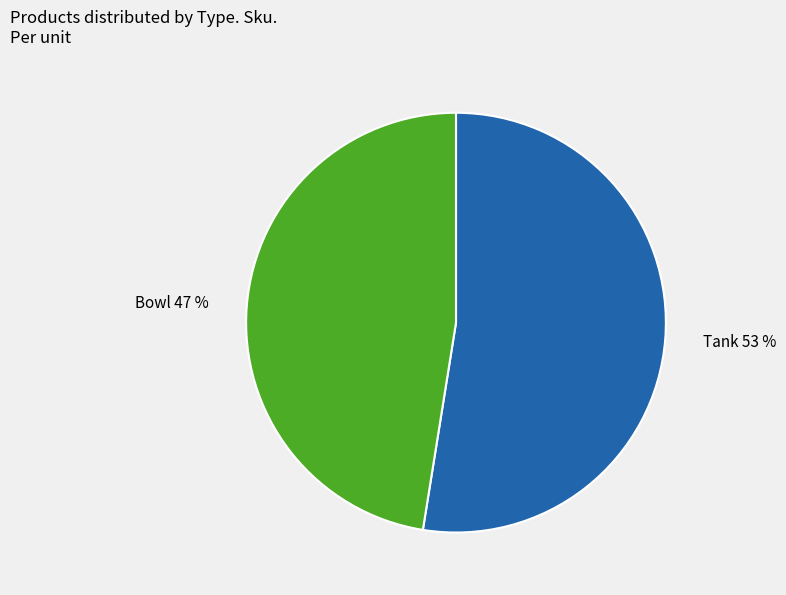

Rank the categories by value from highest to lowest.

Tank, Bowl